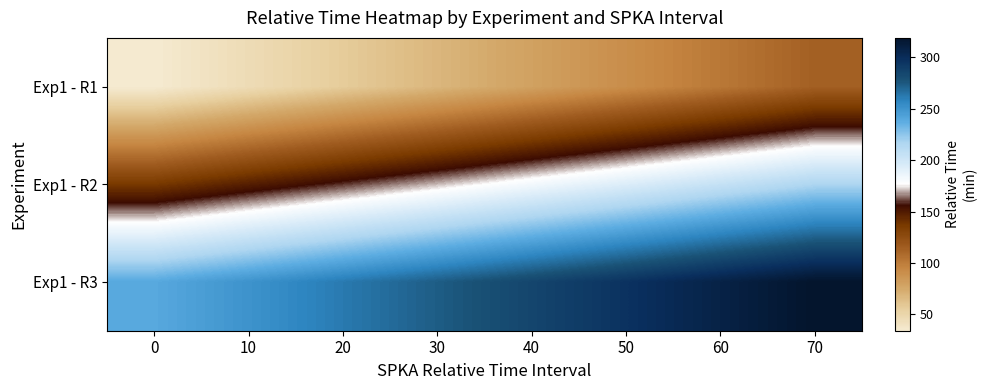

Reading left to right, what are all the values shown in this chart?

Exp1 - R1: 0=34.2	10=45.7	20=57.0	30=68.2	40=79.7	50=91.0	60=102.2	70=114.0
Exp1 - R2: 0=136.7	10=148.2	20=159.4	30=170.7	40=182.4	50=193.7	60=205.4	70=216.7
Exp1 - R3: 0=239.4	10=250.7	20=262.2	30=273.7	40=284.9	50=296.4	60=307.9	70=318.9